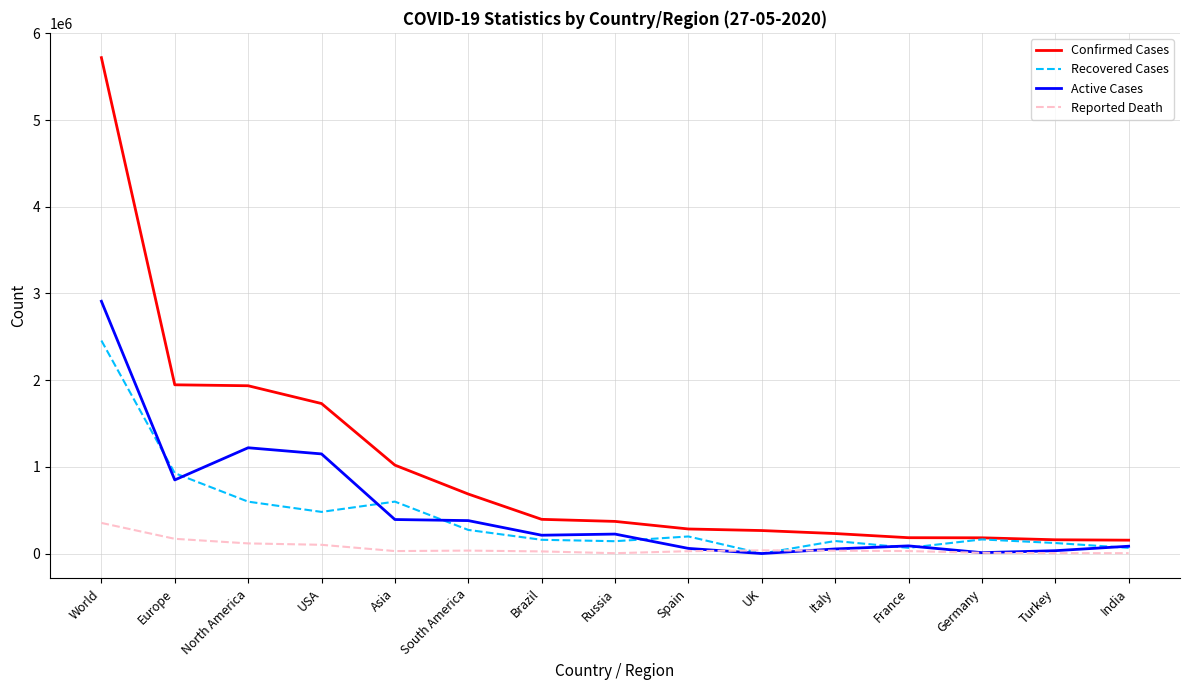

Which series changed the most between World and Spain?

Confirmed Cases